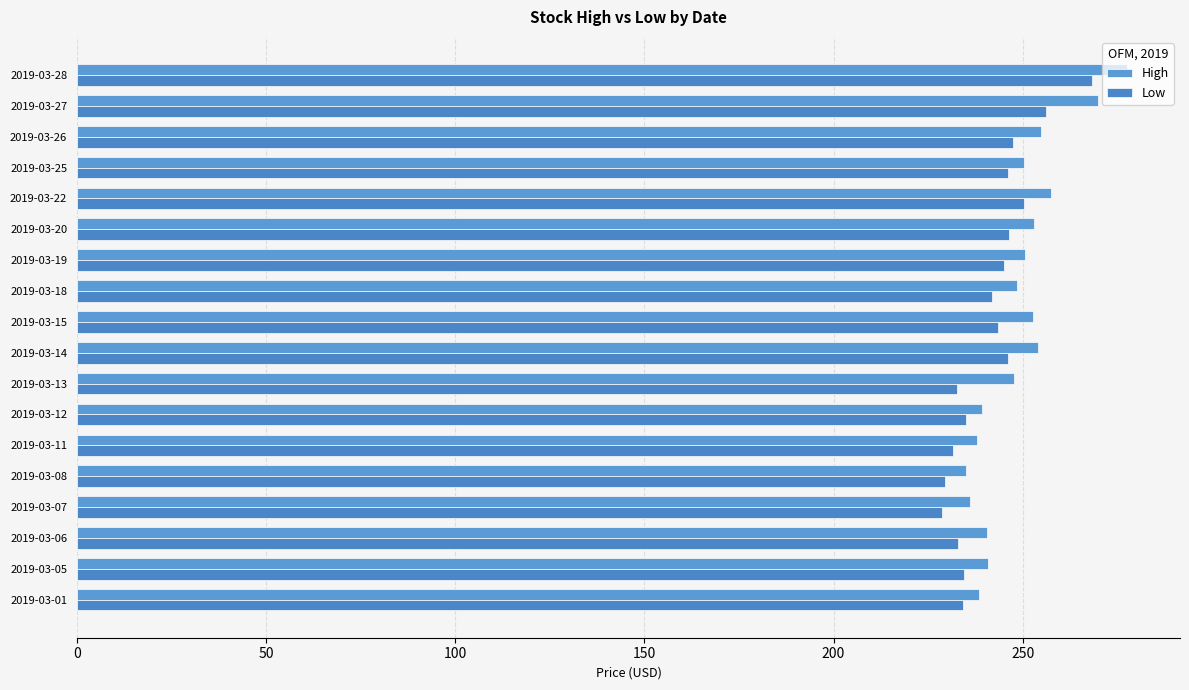

Does the chart contain any negative values?

No